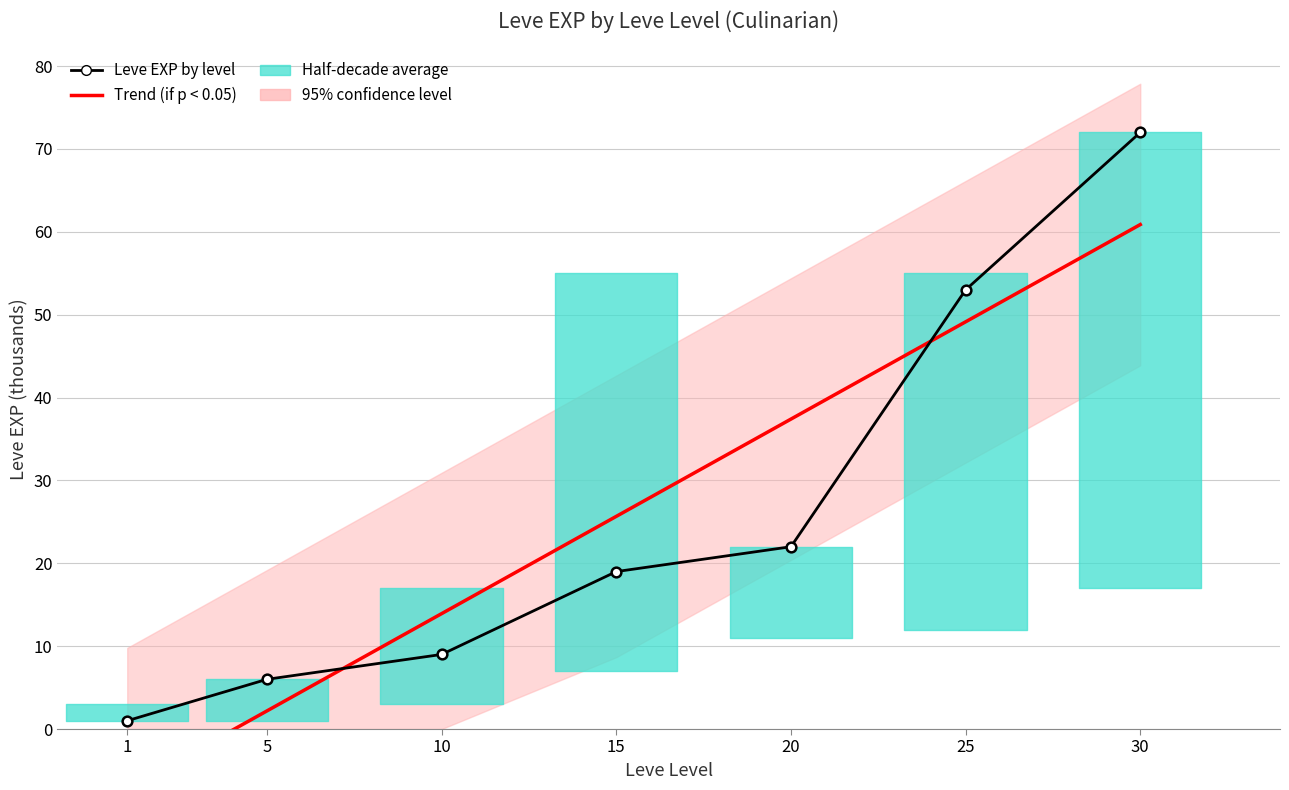

What is the approximate value of Trend (if p < 0.05) at 10?

13.9